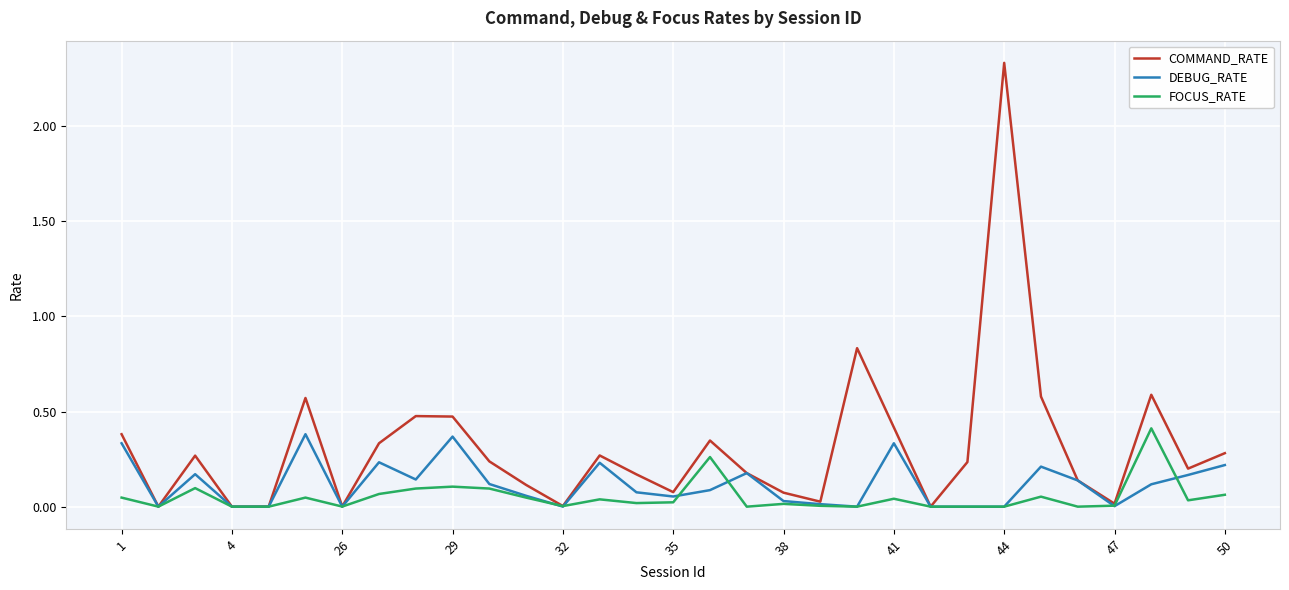

Which series has the largest total across all categories?

COMMAND_RATE